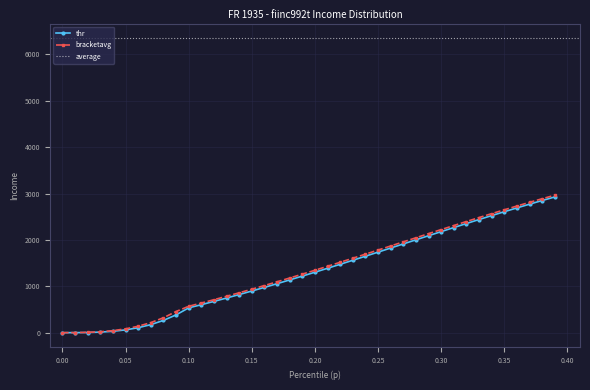

True or false: thr and bracketavg cross at least once.

False